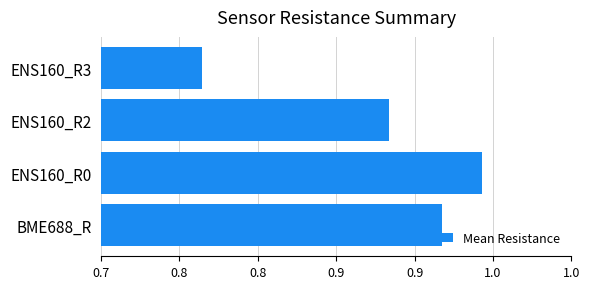

How many categories are shown in the chart?

4